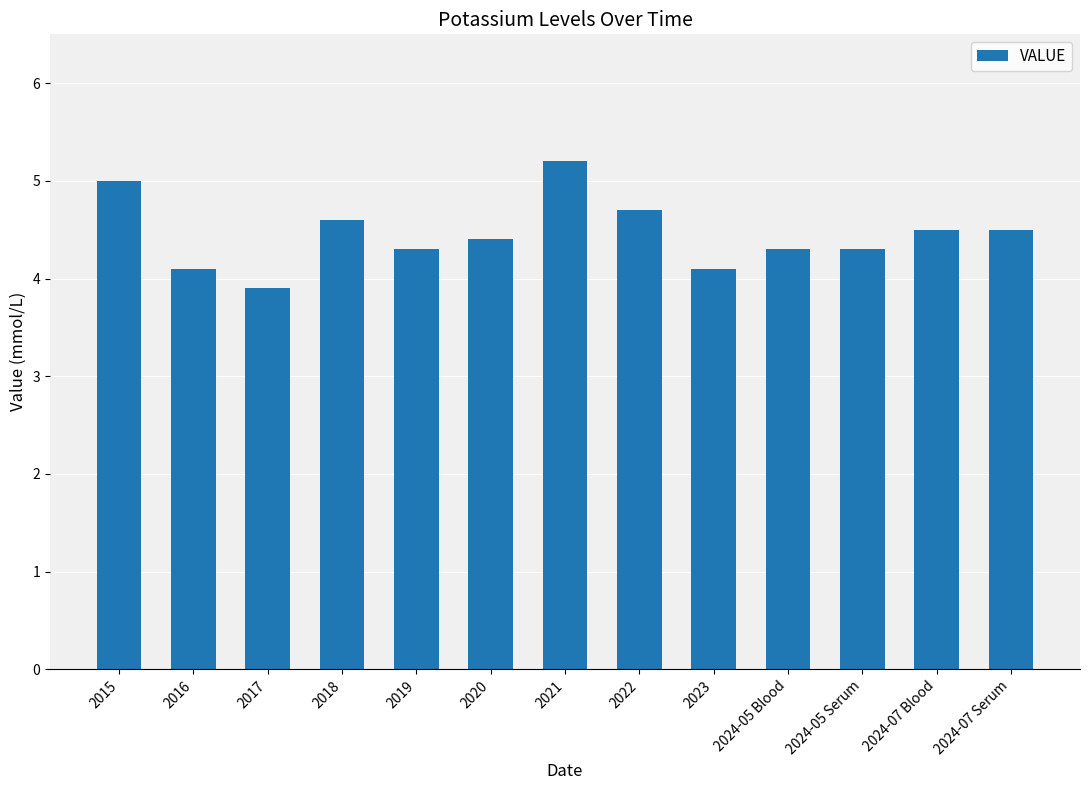

What is the change in value from 2017 to 2020?

+0.5